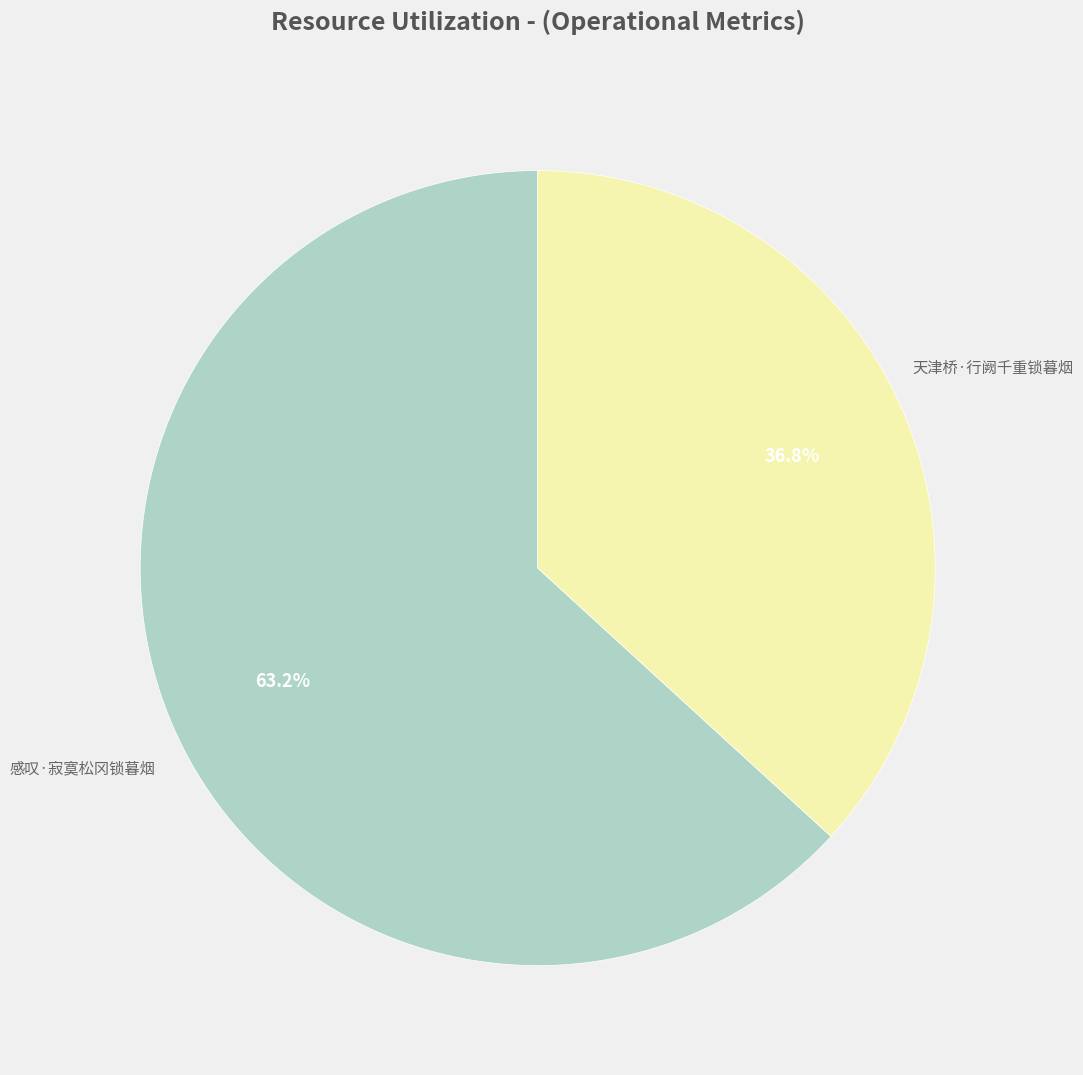

Is there any slice that represents more than half of the pie?

Yes